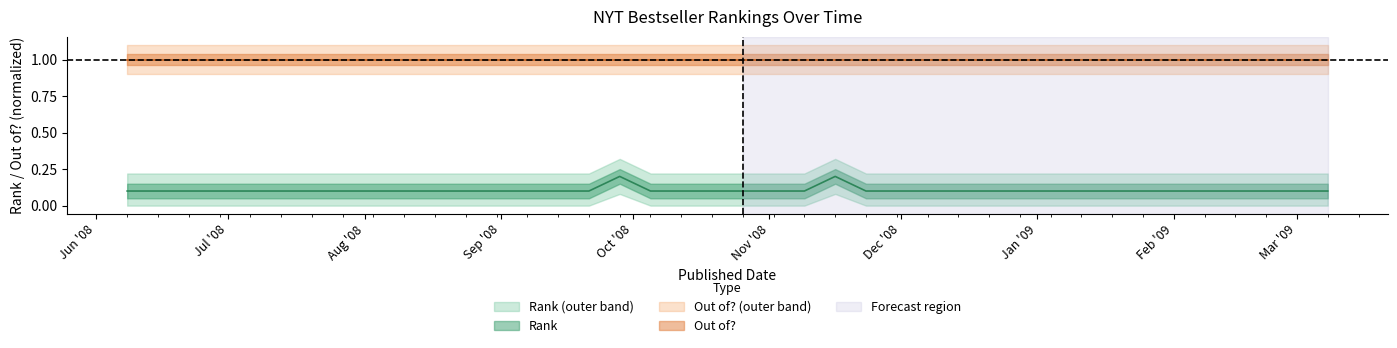

Read the value at 2008-11-02.

0.1